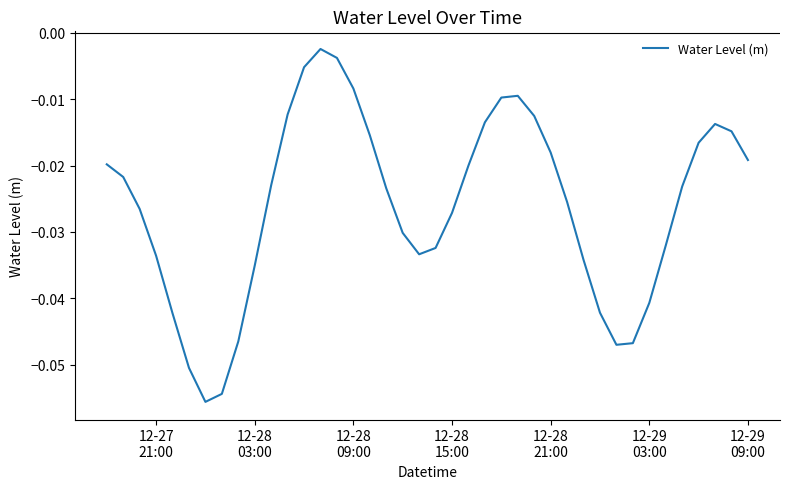

What is the difference between the maximum and second lowest values?

0.1